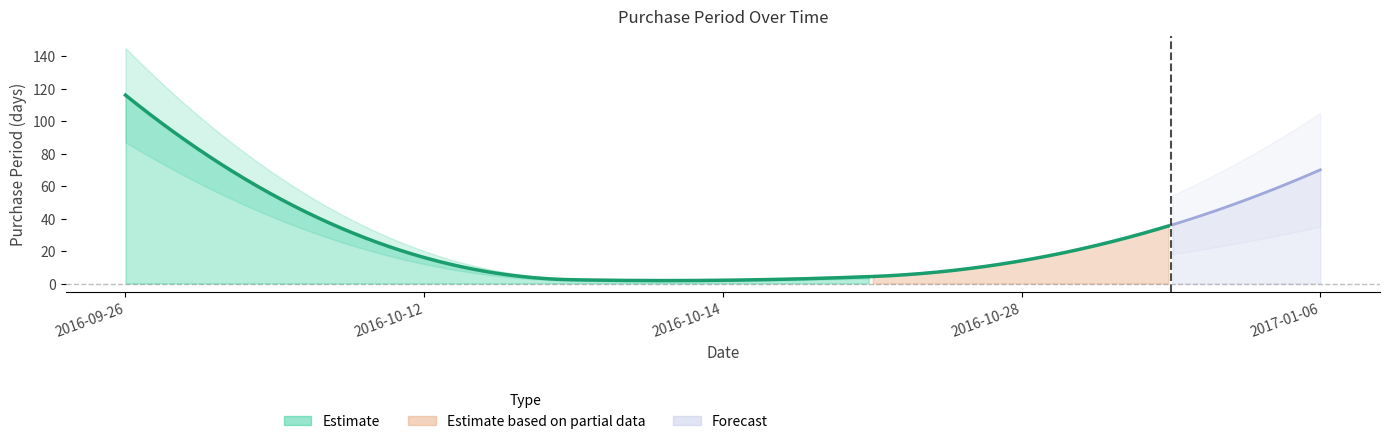

What is the greatest value displayed?

116